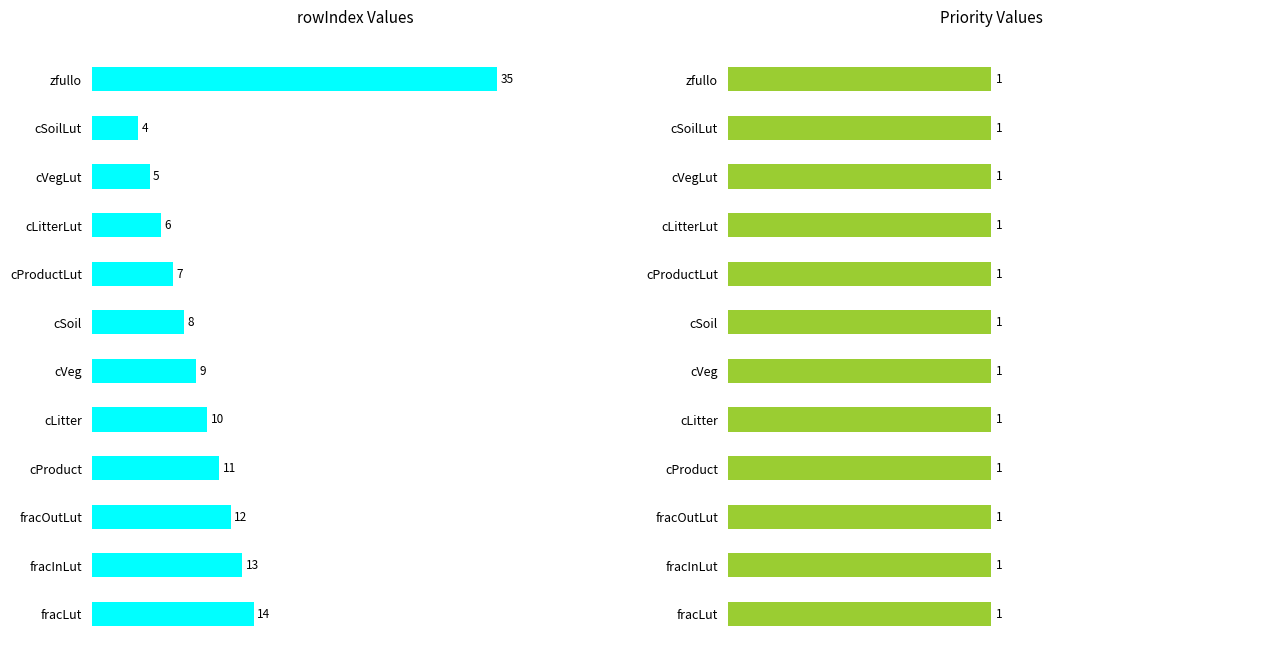

The value of Priority at 9 is 0.2. True or false?

False